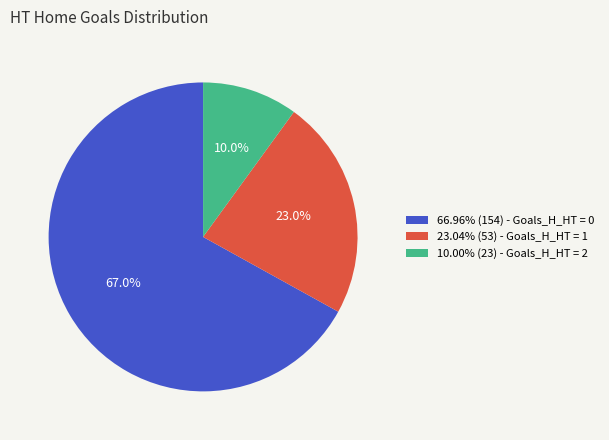

Do 23.04% (53) - Goals_H_HT = 1 and 10.00% (23) - Goals_H_HT = 2 together represent more than half of the pie?

No